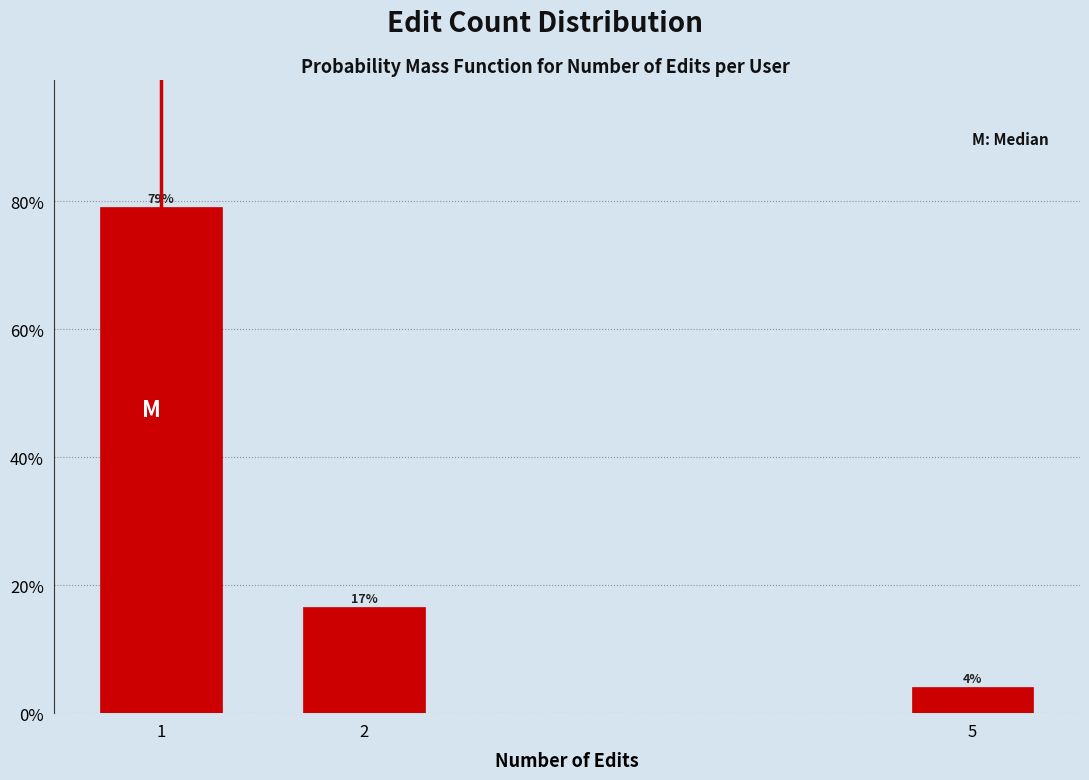

Does the chart contain any negative values?

No